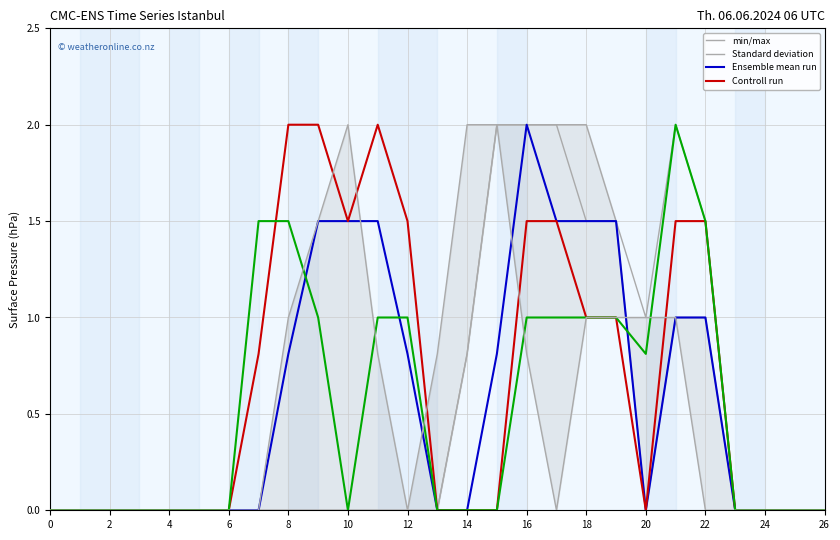

Between 2 and 26, which series saw the biggest shift?

min/max